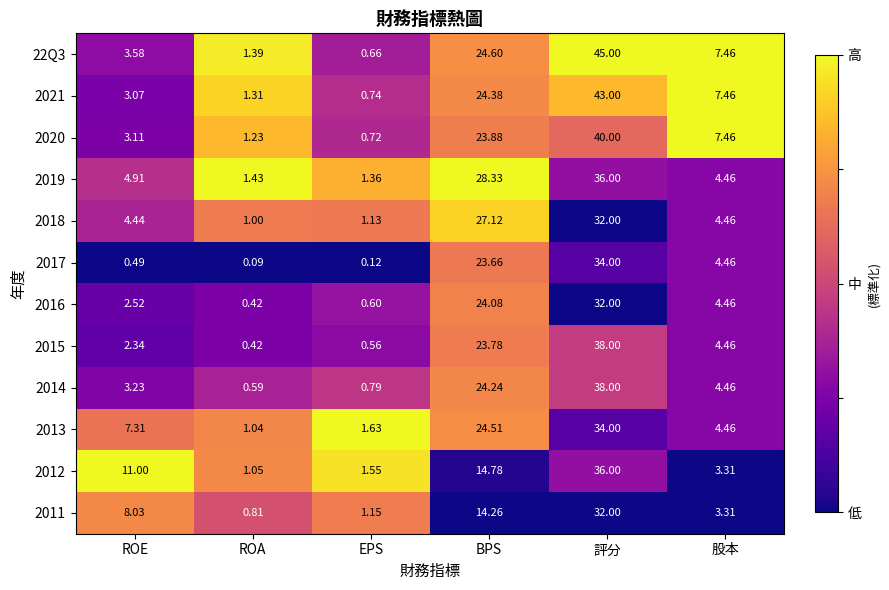

At which category is the sum across all series the highest?

評分